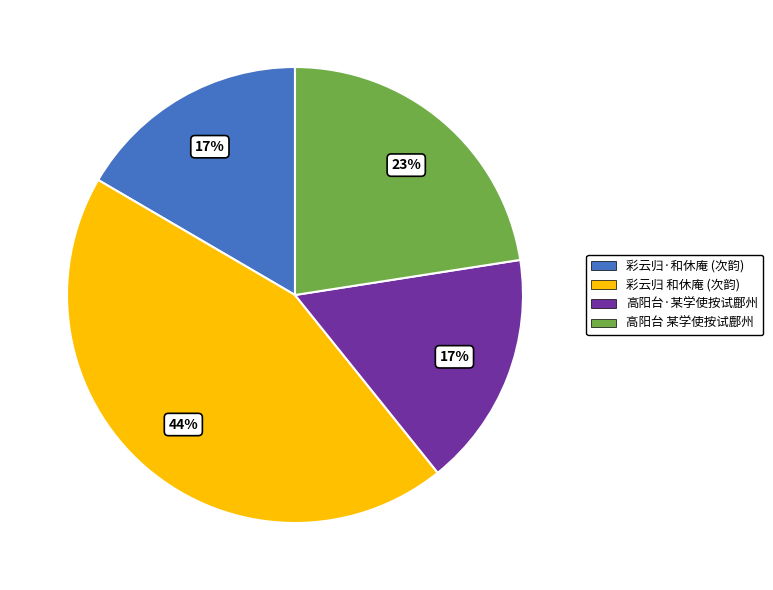

Which has a higher value, 彩云归 和休庵 (次韵) or 高阳台 某学使按试鄜州?

彩云归 和休庵 (次韵)